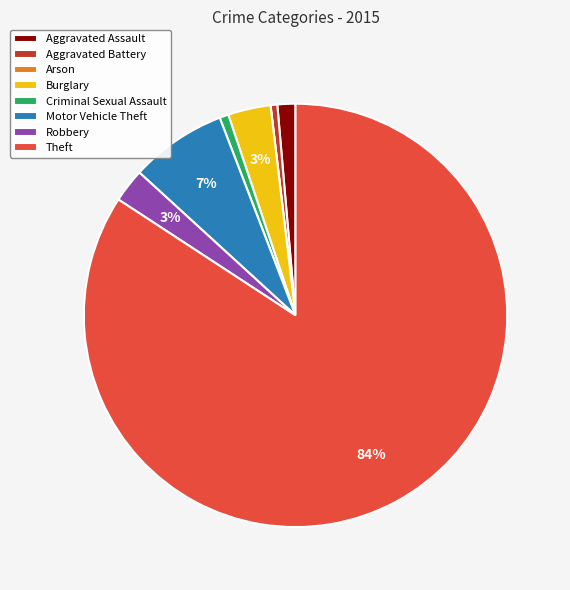

To the nearest percent, what percentage of the pie is Aggravated Assault?

1%